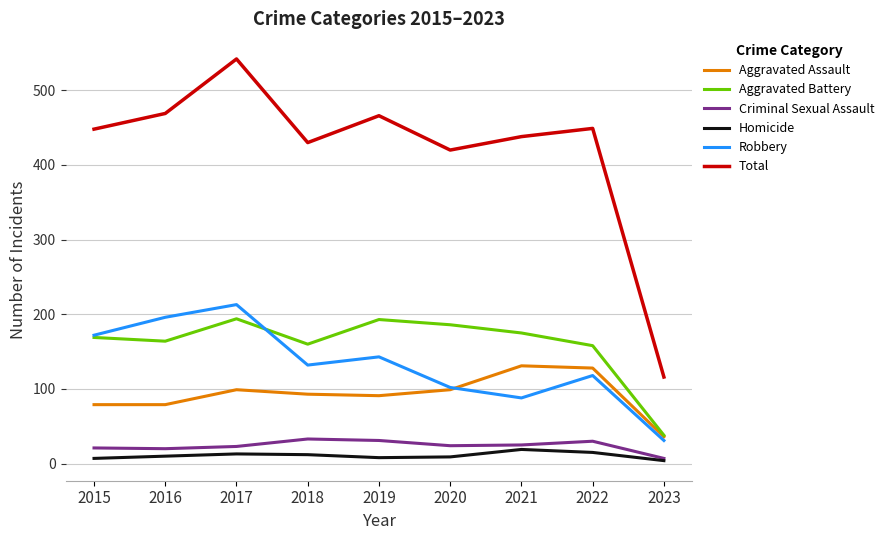

Which series has the largest total across all categories?

Total